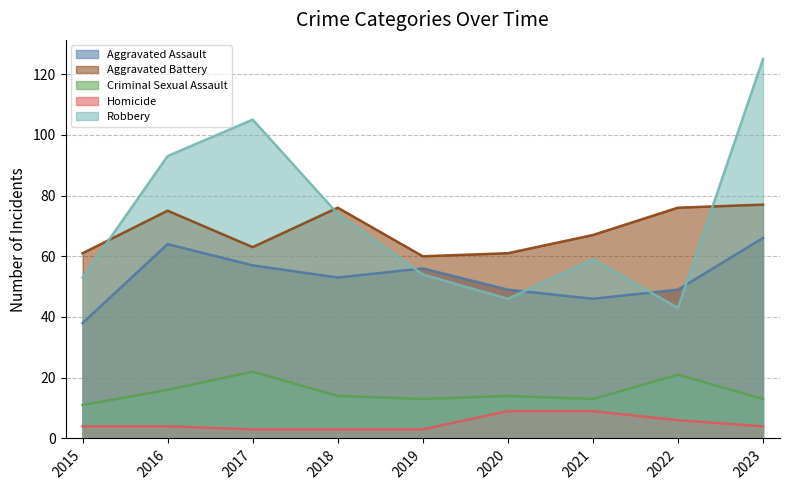

What are all the series names shown in the legend?

Aggravated Assault, Aggravated Battery, Criminal Sexual Assault, Homicide, Robbery